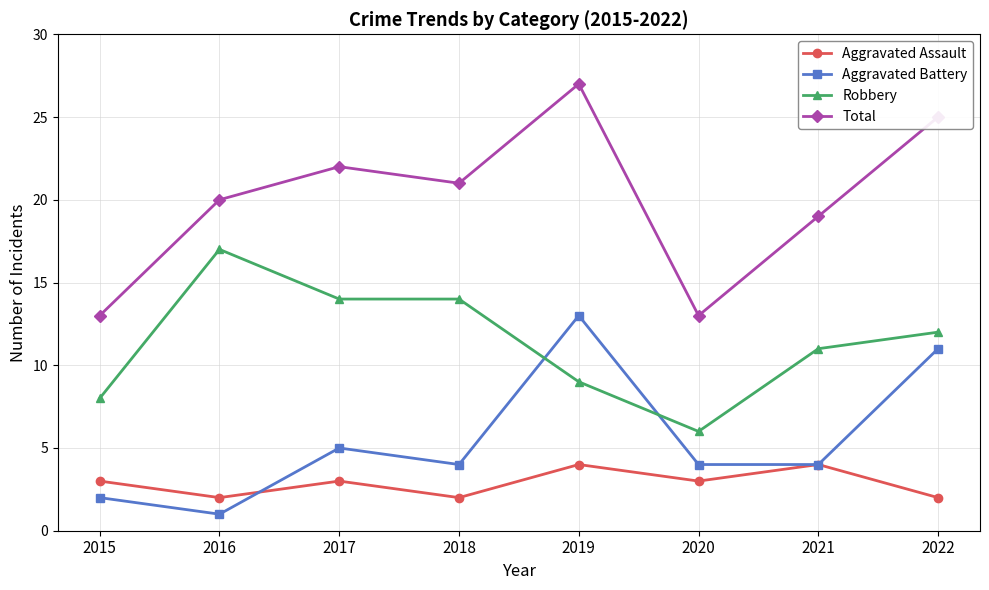

What is the value of the Robbery point at the 8th from the left?

12